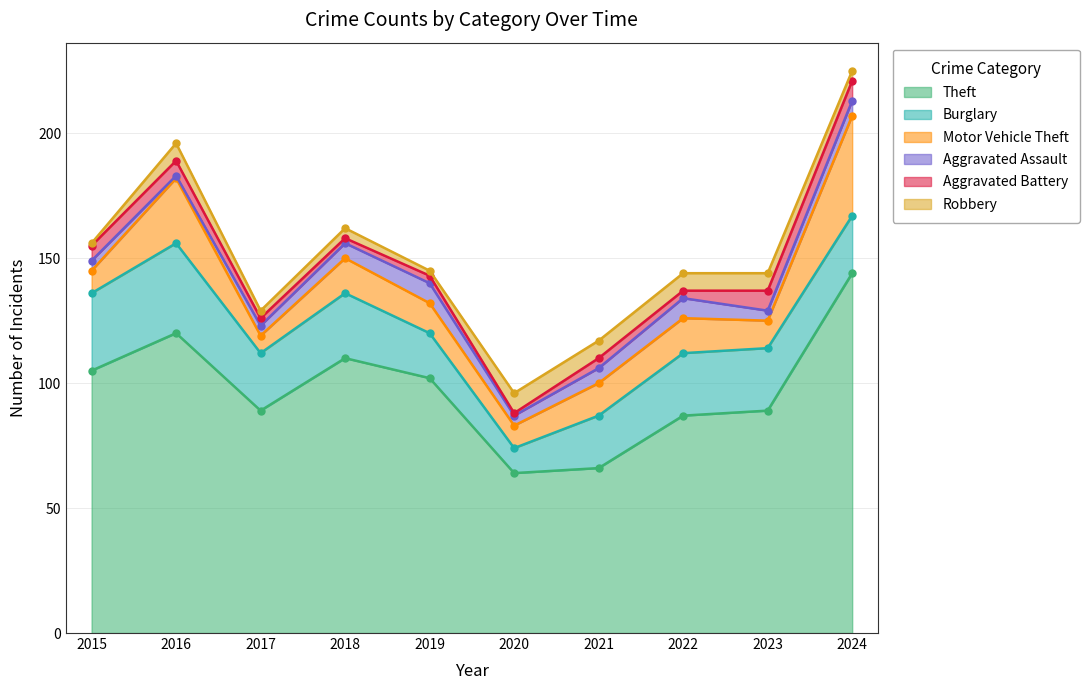

True or false: Aggravated Battery has more than 0 points higher than both neighbors.

True